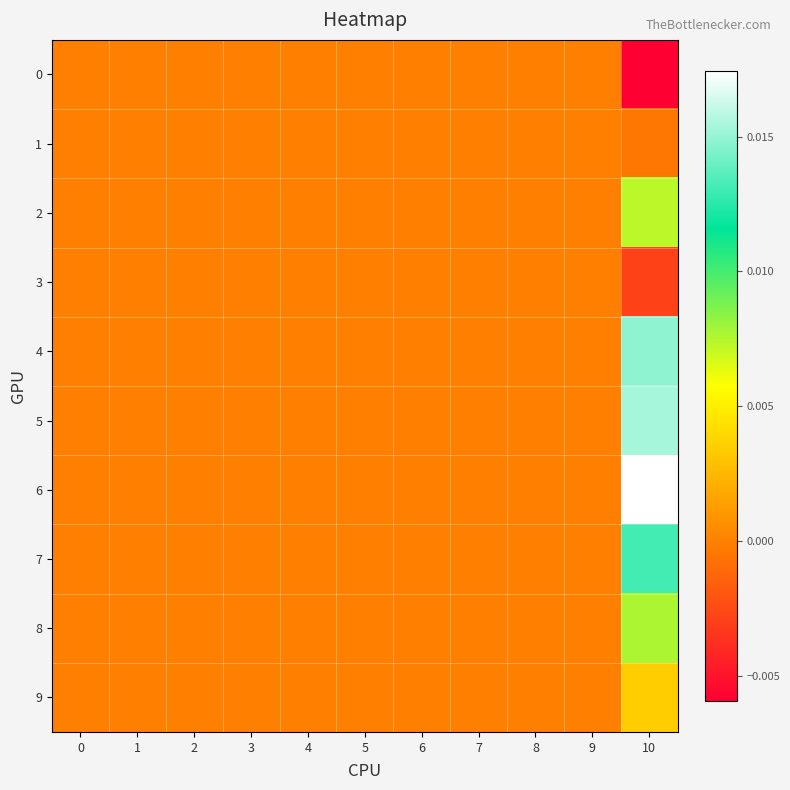

Count the number of categories in the chart.

11